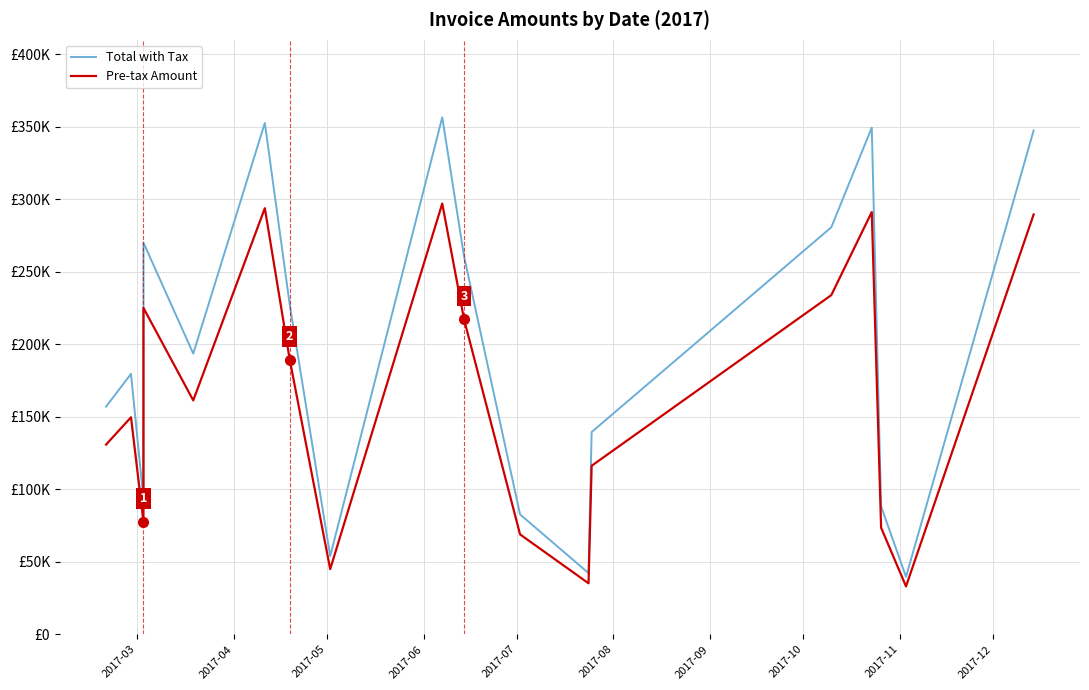

Rank the series by their maximum value, from lowest to highest.

Pre-tax Amount, Total with Tax